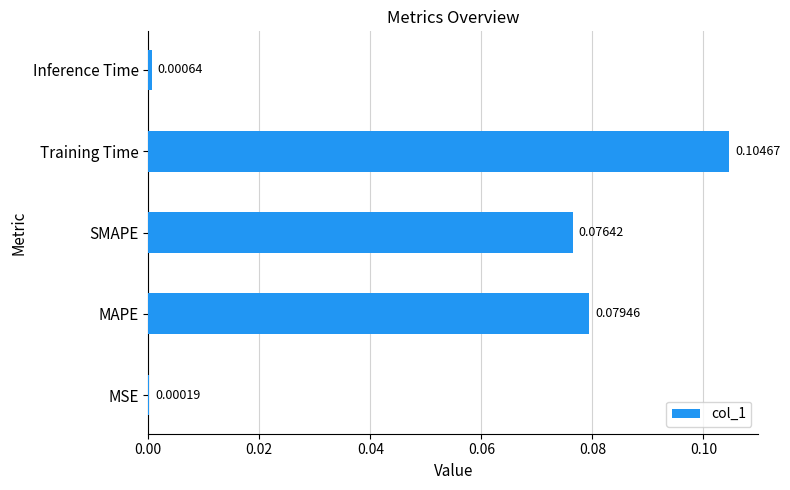

Are the bars horizontal?

Yes